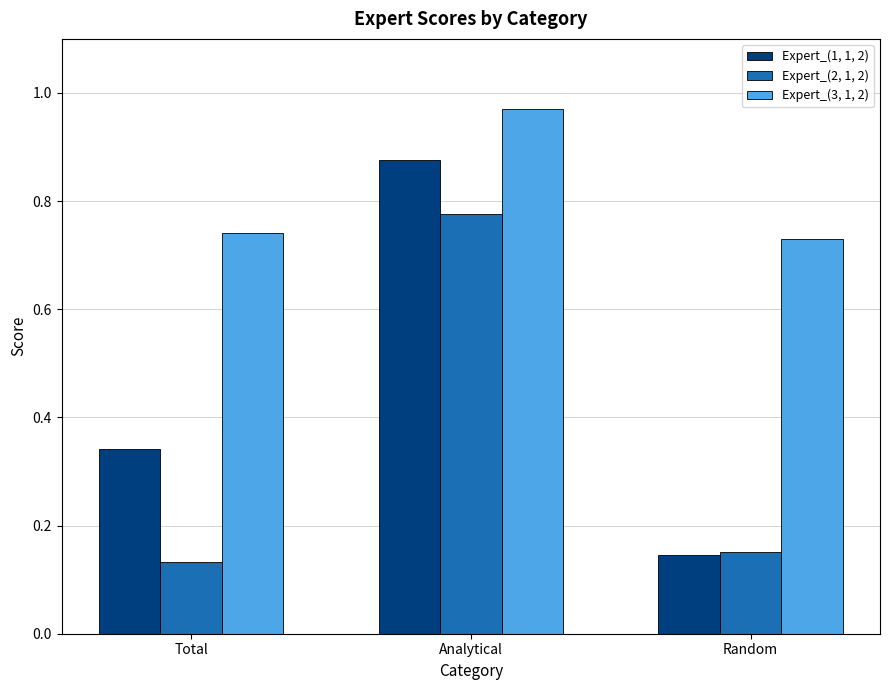

Is it true that Expert_(2, 1, 2) equals 1.4 at Analytical?

False